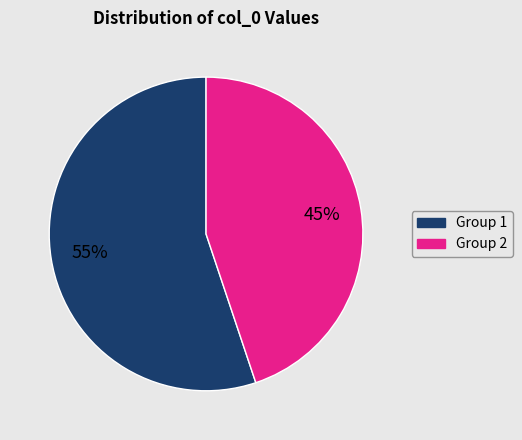

How many slices are in this pie chart?

2